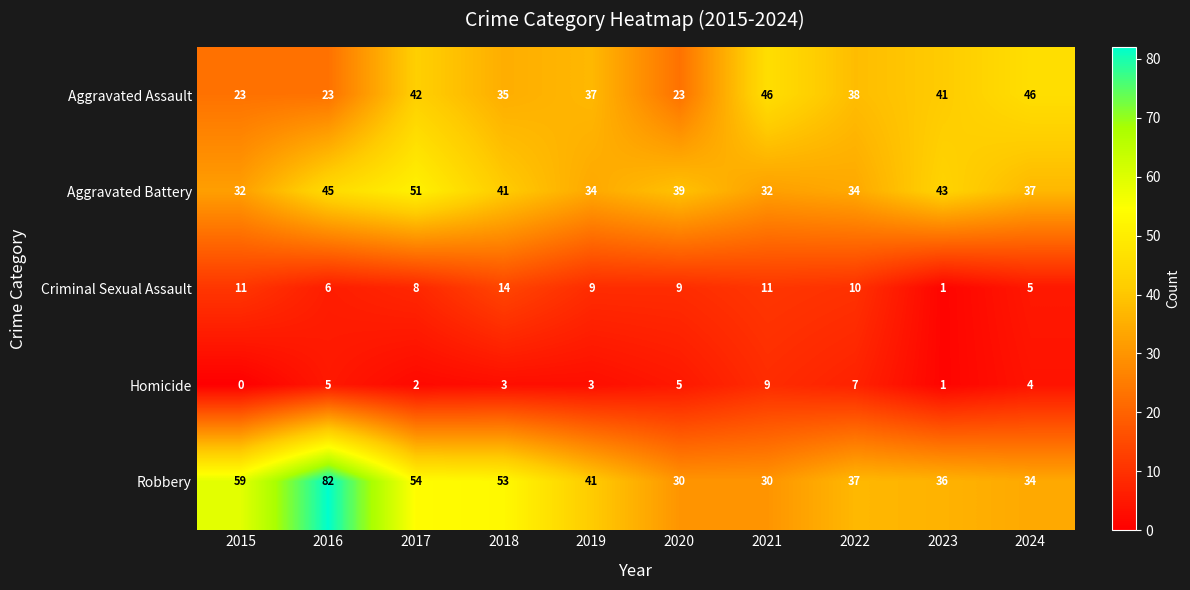

Count the number of data series in this chart.

5